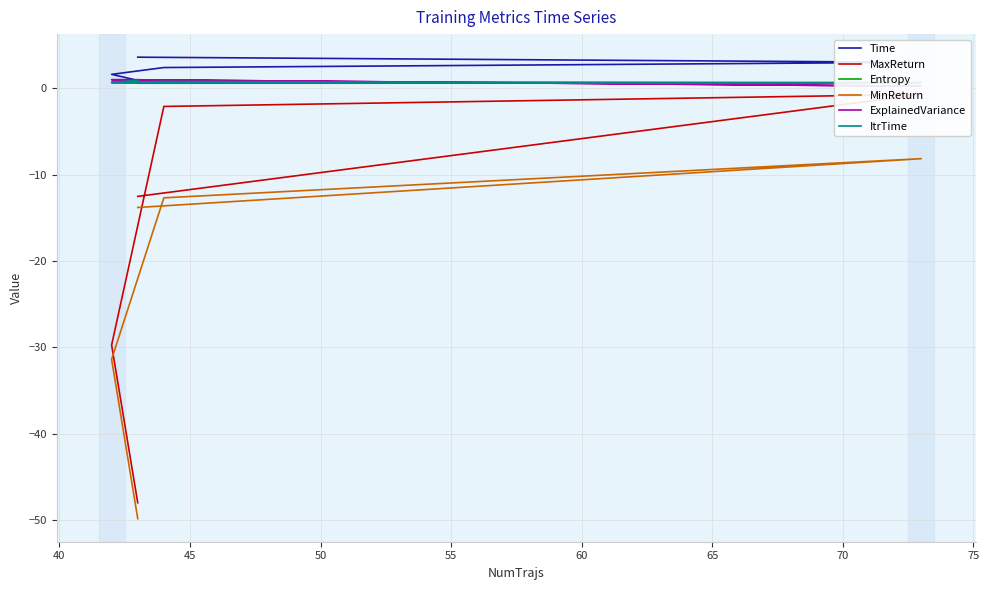

True or false: Time has a value of 4.7 at 55.

False